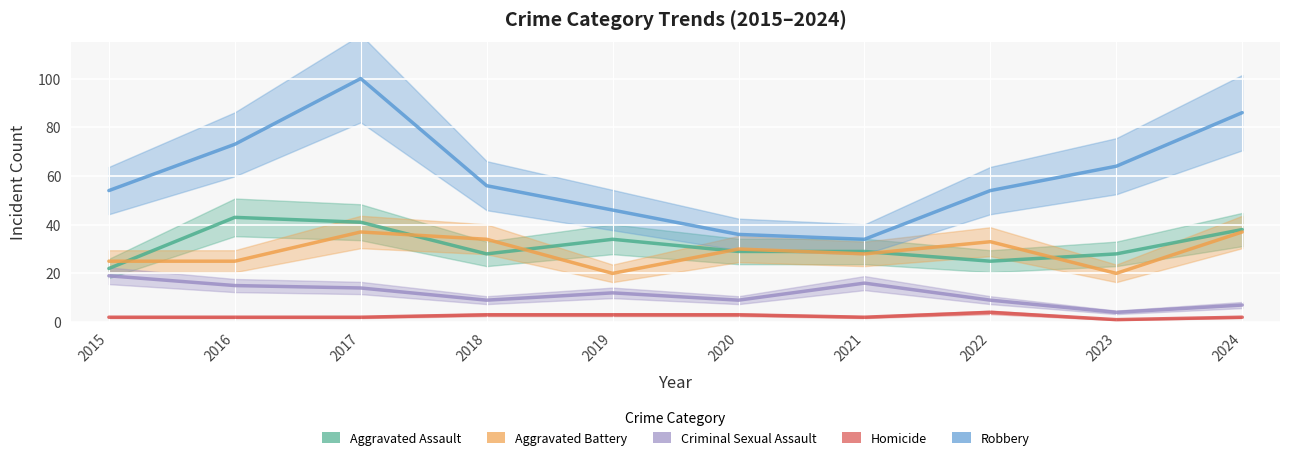

Between 2015 and 2023, which is larger?

2023